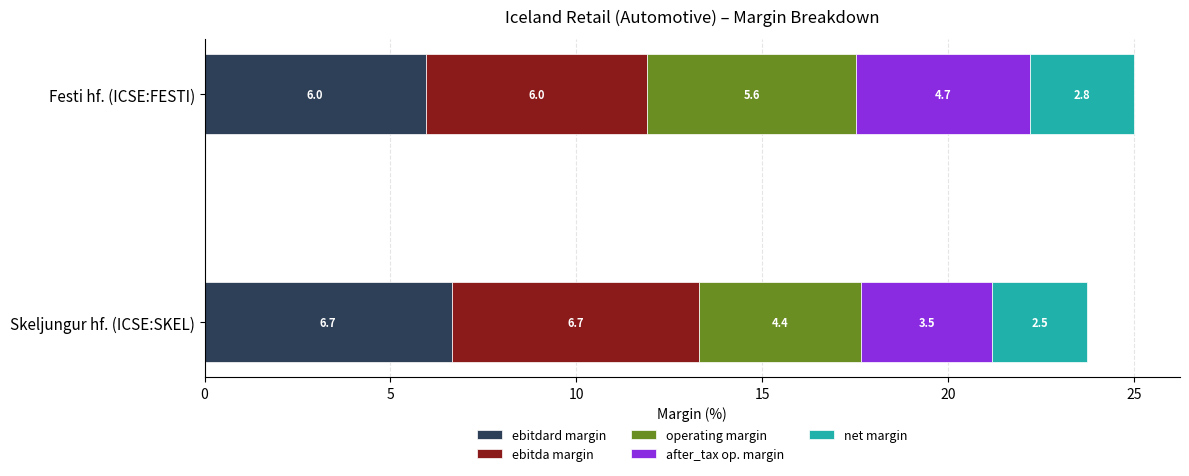

What is the difference between the ebitdard margin values at Festi hf. (ICSE:FESTI) and Skeljungur hf. (ICSE:SKEL)?

0.7